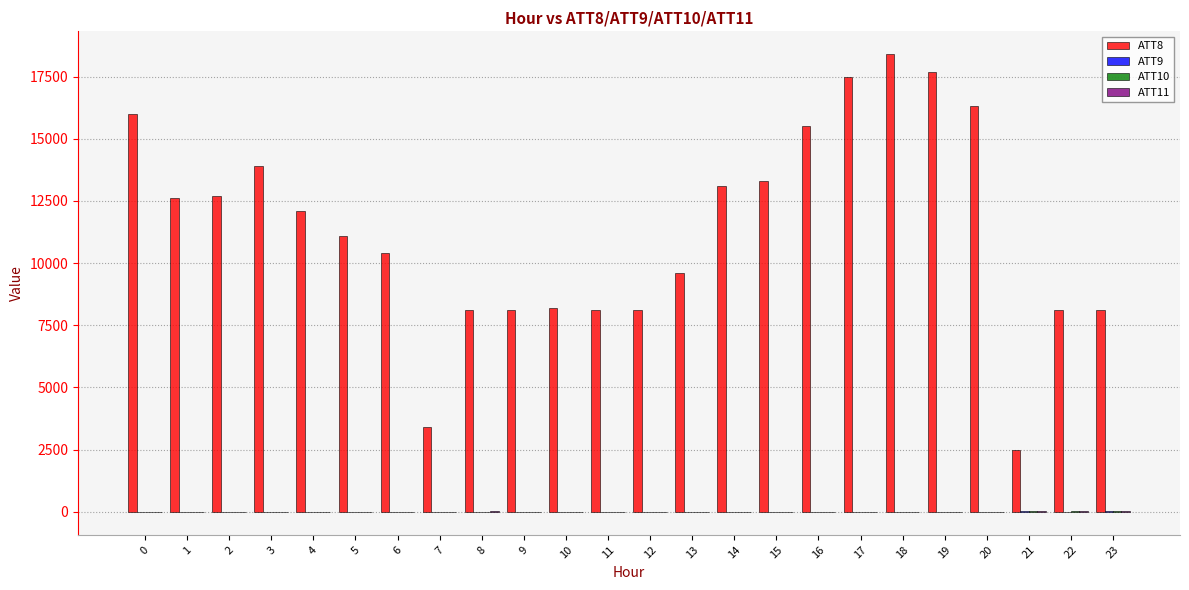

What is the greatest value displayed?

18400.0